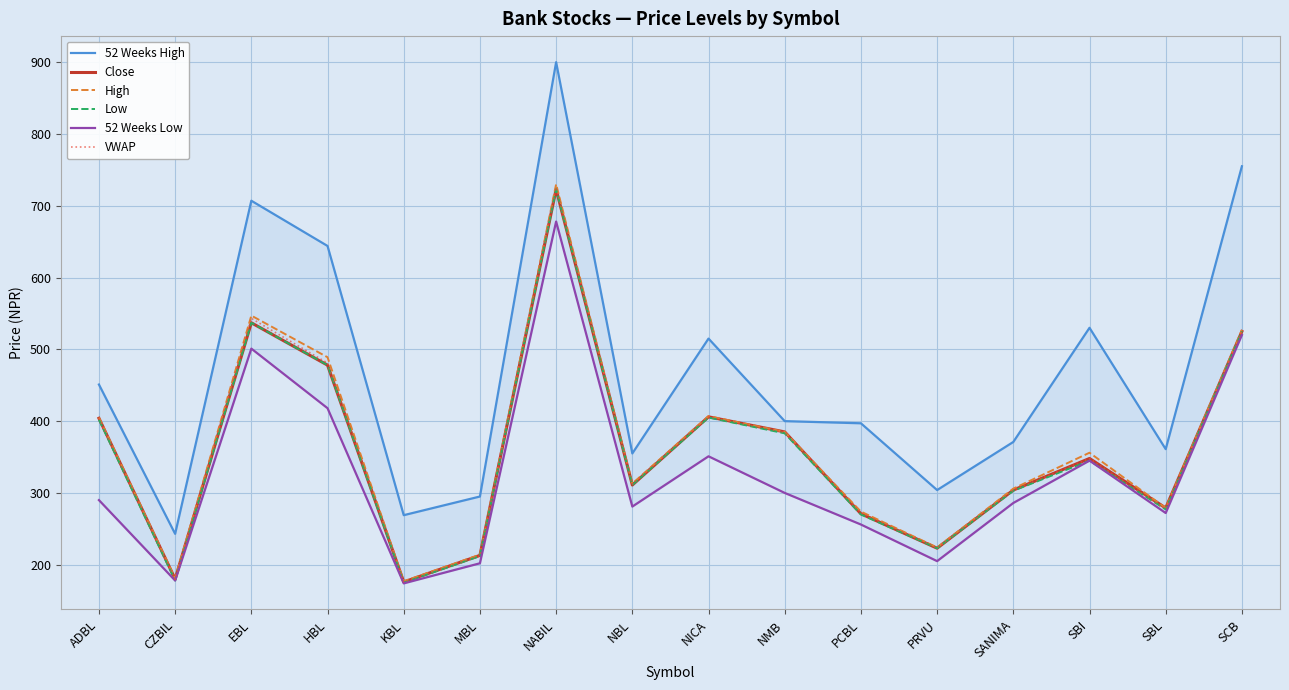

At how many categories does at least one series exceed 549?

4